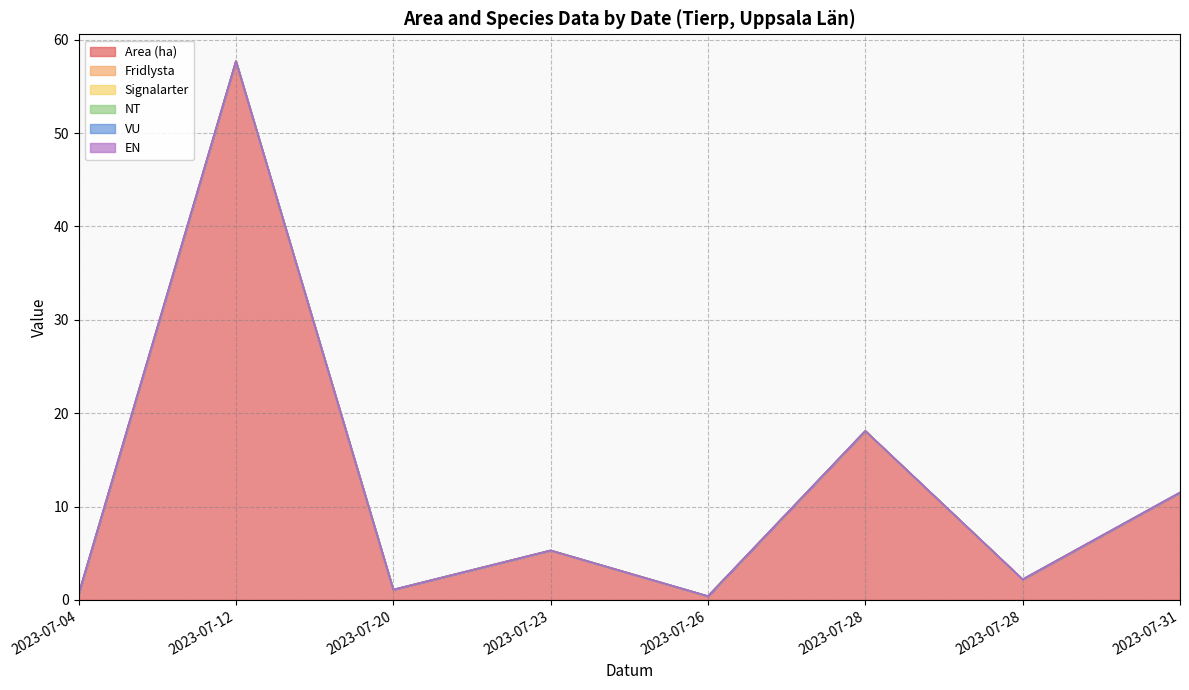

What is the greatest value displayed?

57.7